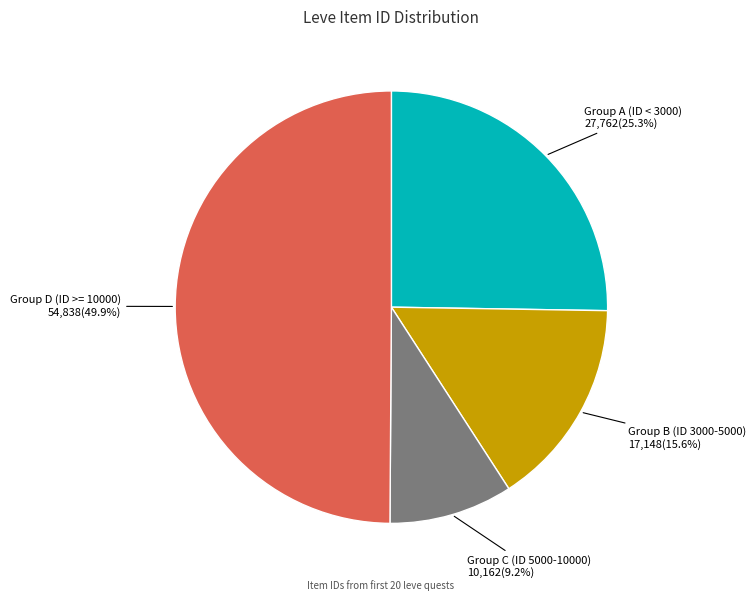

How many segments does this pie chart have?

4